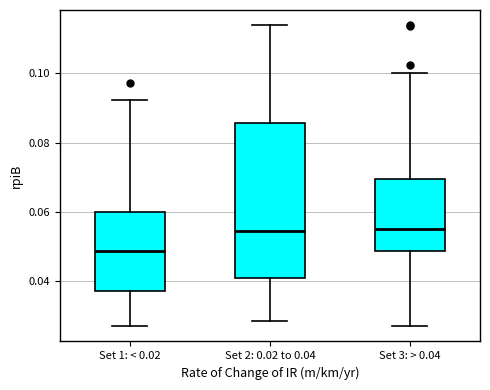

Reading left to right, read every box against the y-axis: the position of its median line, the range the box covers, and the ends of its whiskers. The values are not printed on the chart, so give them approximately, as read against the axis.

Set 1: < 0.02: median 0.048, box 0.038 to 0.060, whiskers 0.026 to 0.092
Set 2: 0.02 to 0.04: median 0.054, box 0.040 to 0.086, whiskers 0.028 to 0.114
Set 3: > 0.04: median 0.056, box 0.048 to 0.070, whiskers 0.026 to 0.100